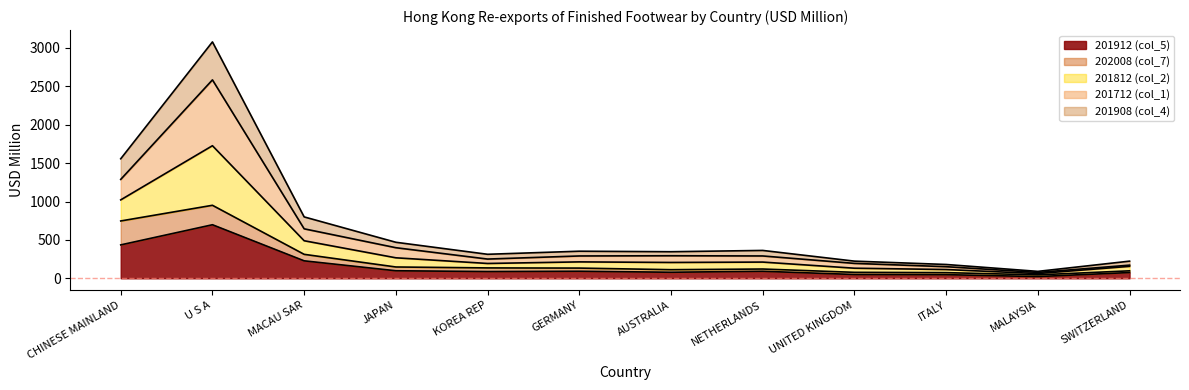

What is the value of the 201912 (col_5) point at the 10th from the left?

47.4